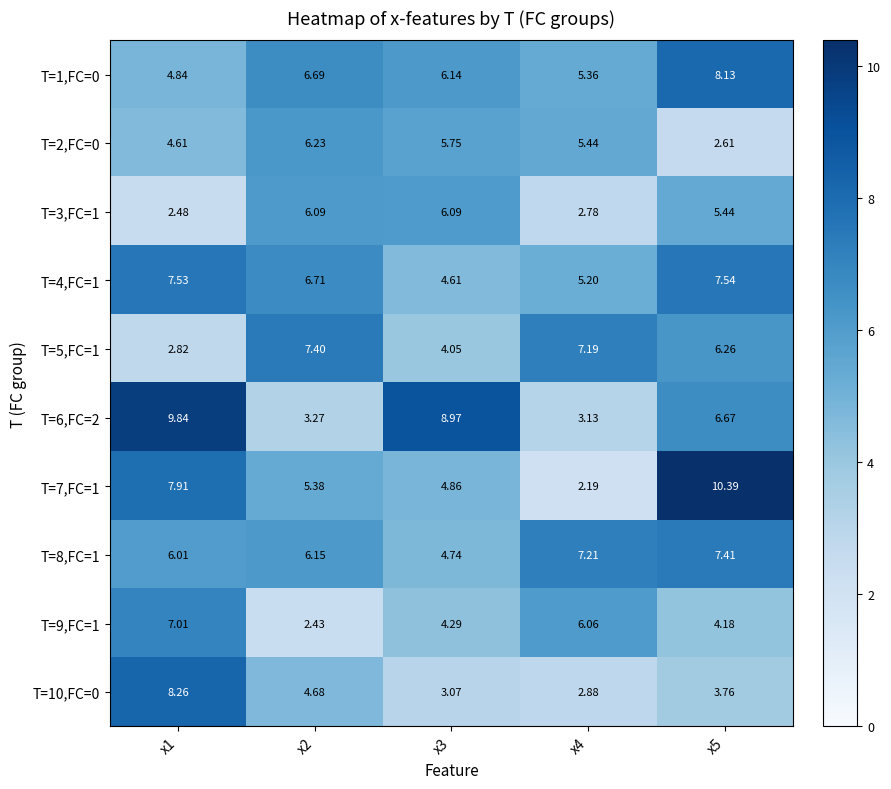

Is the value of T=10,FC=0 at x4 greater than the value of T=7,FC=1 at x3?

No